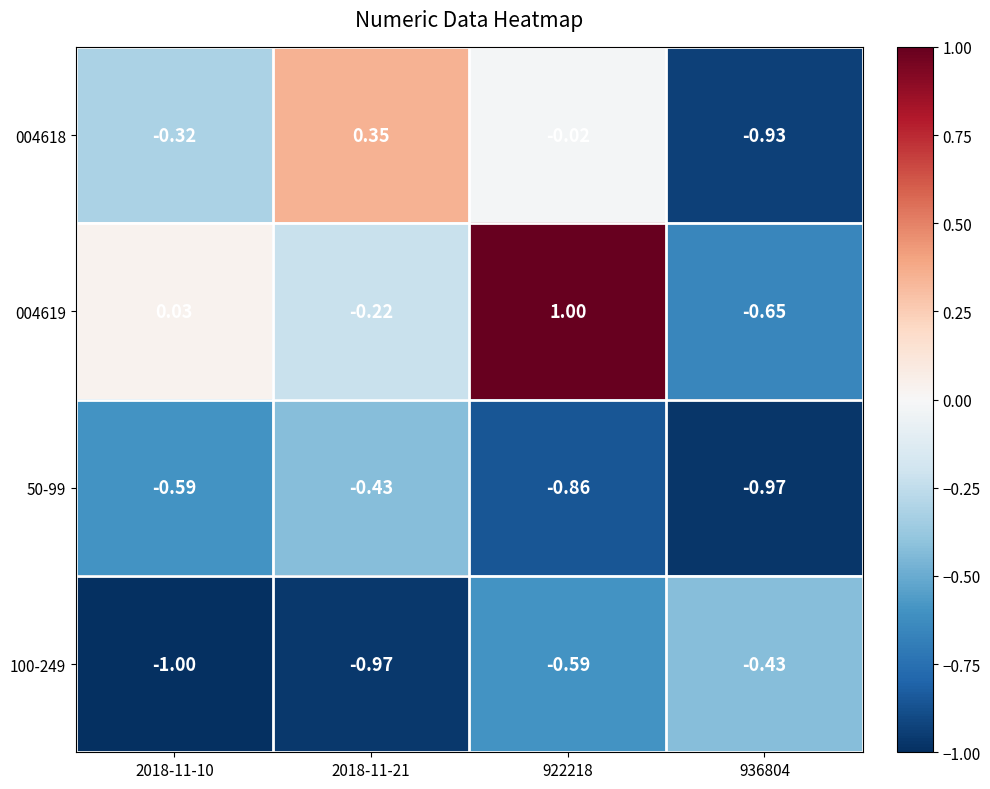

Is the value of 50-99 at 936804 greater than the value of 004619 at 2018-11-10?

No